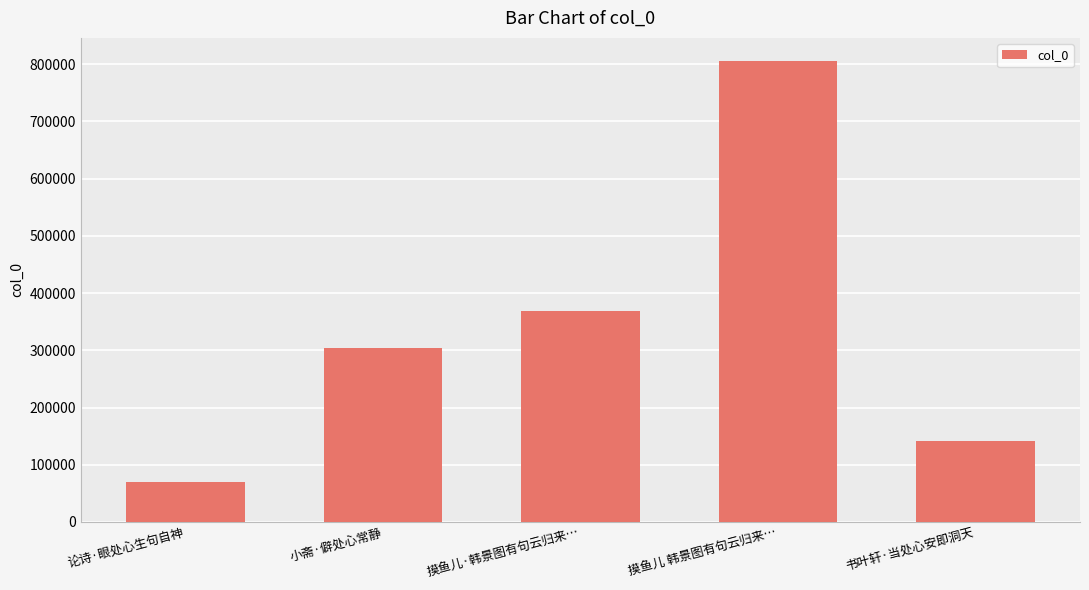

Where is the data nearest to the value 437887?

摸鱼儿·韩景图有句云归来…